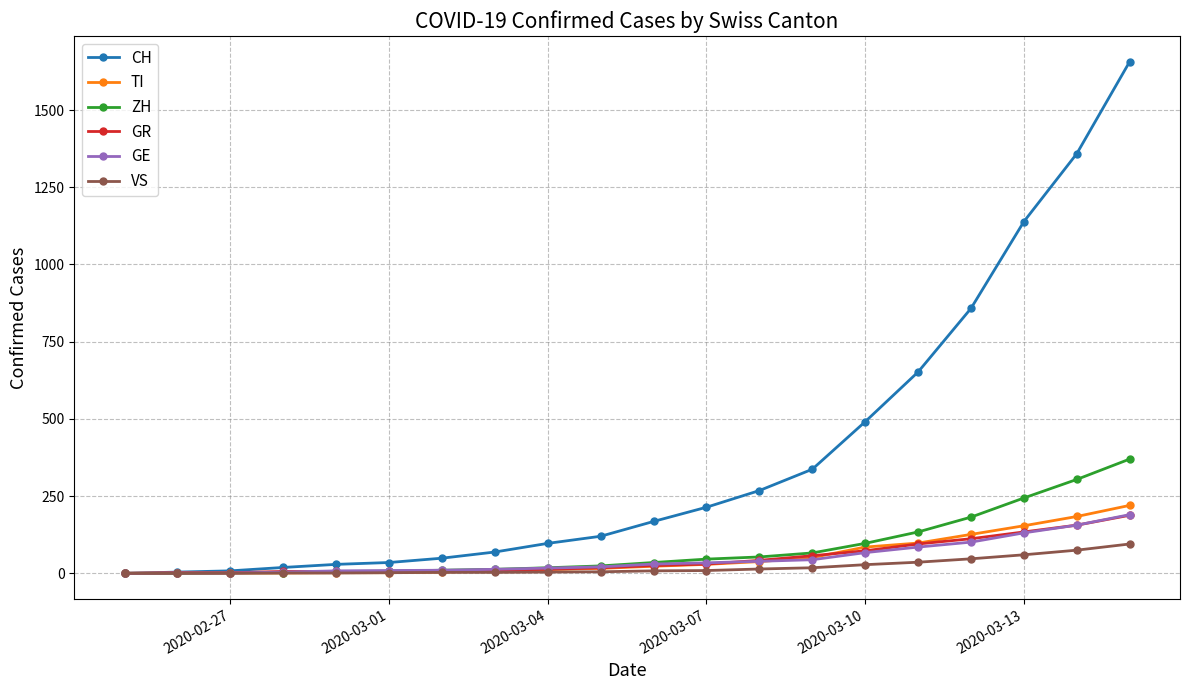

What is the difference between the second highest and minimum values in the GR series?

156